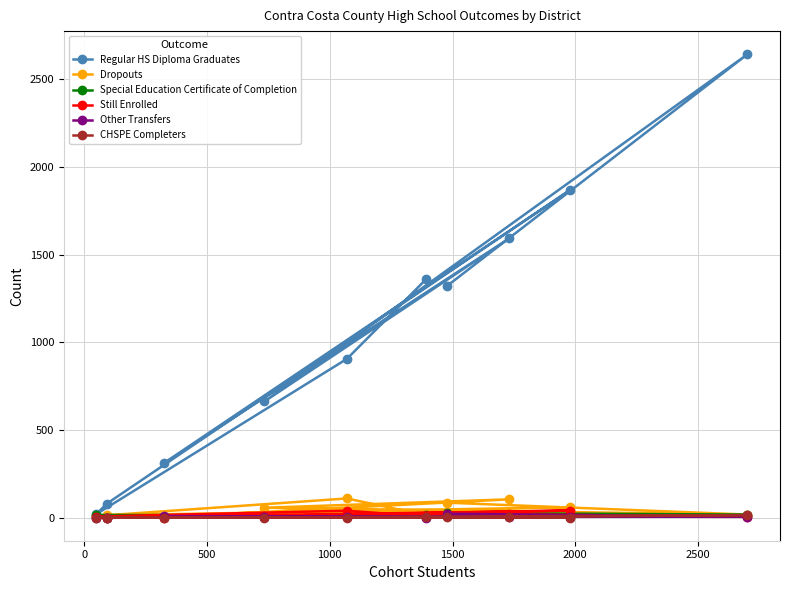

Which series has the largest range (max minus min)?

Regular HS Diploma Graduates